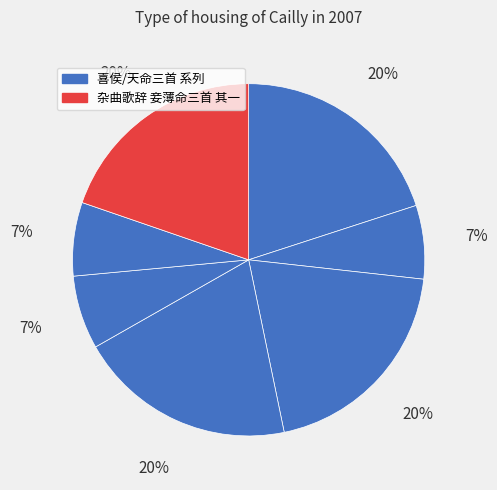

Count the number of slices in the pie.

7